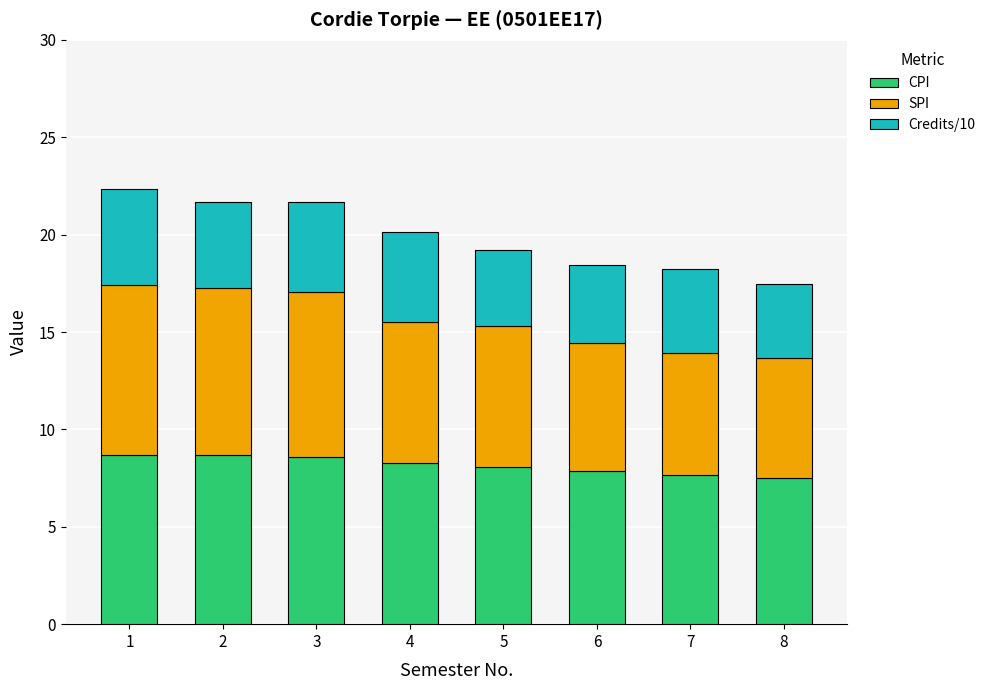

What is the lowest value of the CPI series?

7.5